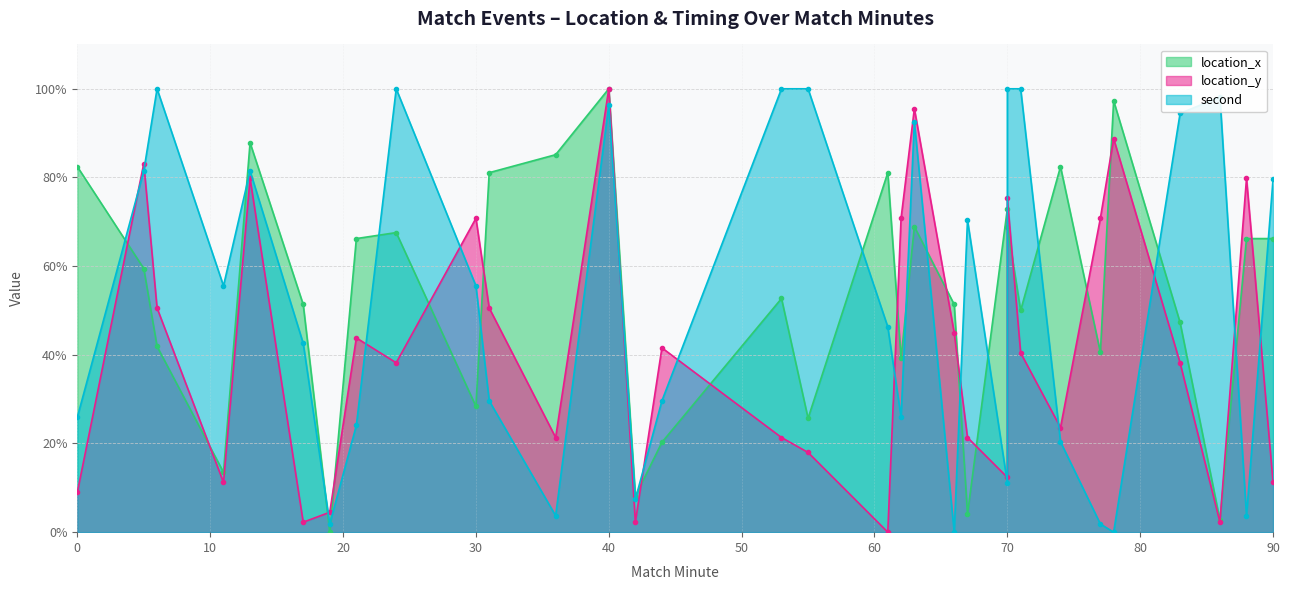

How many values in the location_y series exceed 40?

16